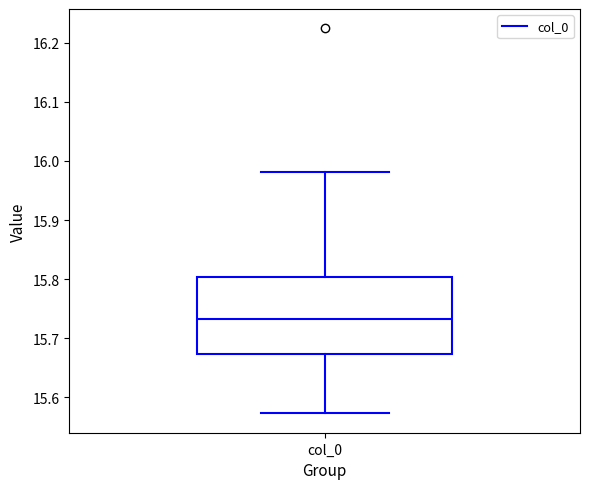

Transcribe this box plot: give where the median line is, the range the box spans, and where the two whiskers end, as read against the y-axis. The values are not printed on the chart, so give them approximately, as read against the axis.

median 15.73, box 15.67 to 15.80, whiskers 15.57 to 15.98